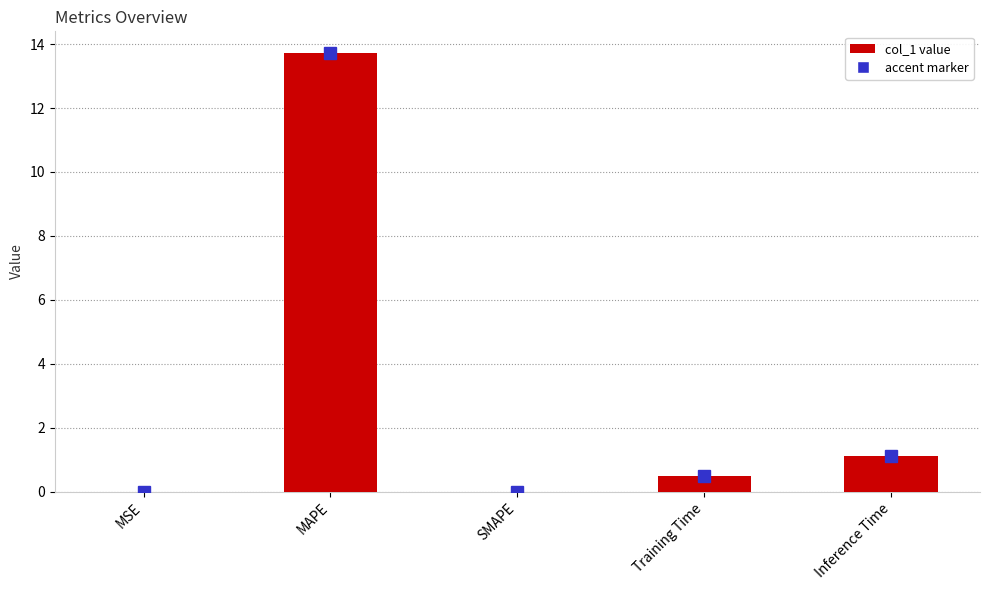

Rank the categories by value from highest to lowest.

MAPE, Inference Time, Training Time, MSE, SMAPE